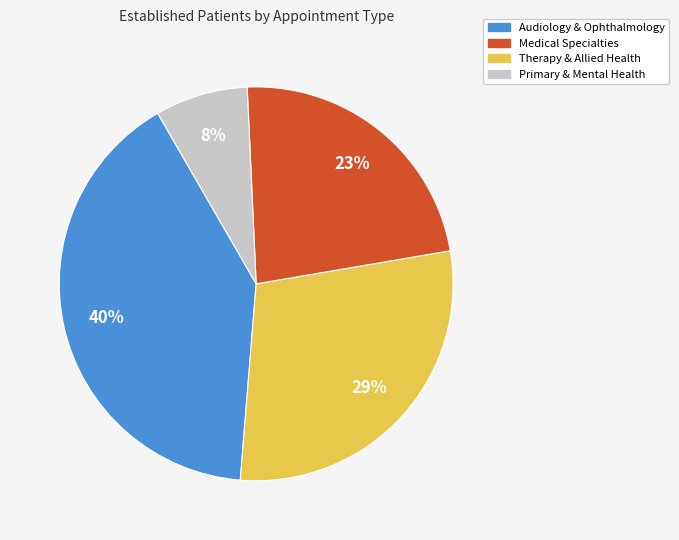

True or false: Primary & Mental Health accounts for 2% of the total.

False